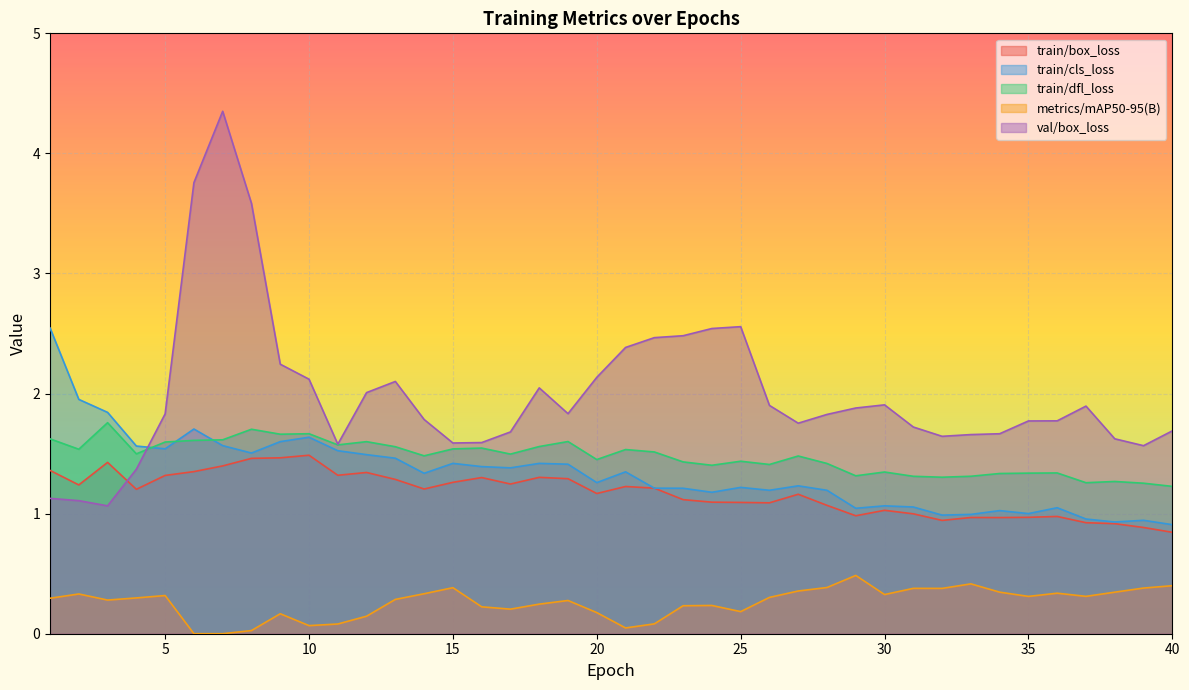

At how many categories does at least one series exceed 2?

15